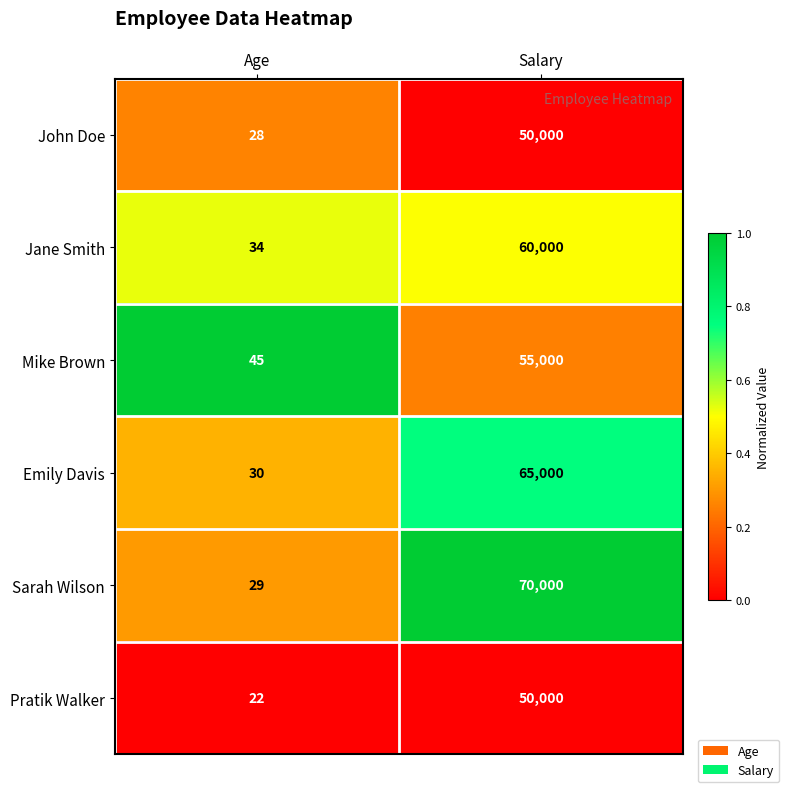

How many categories are shown in the chart?

2